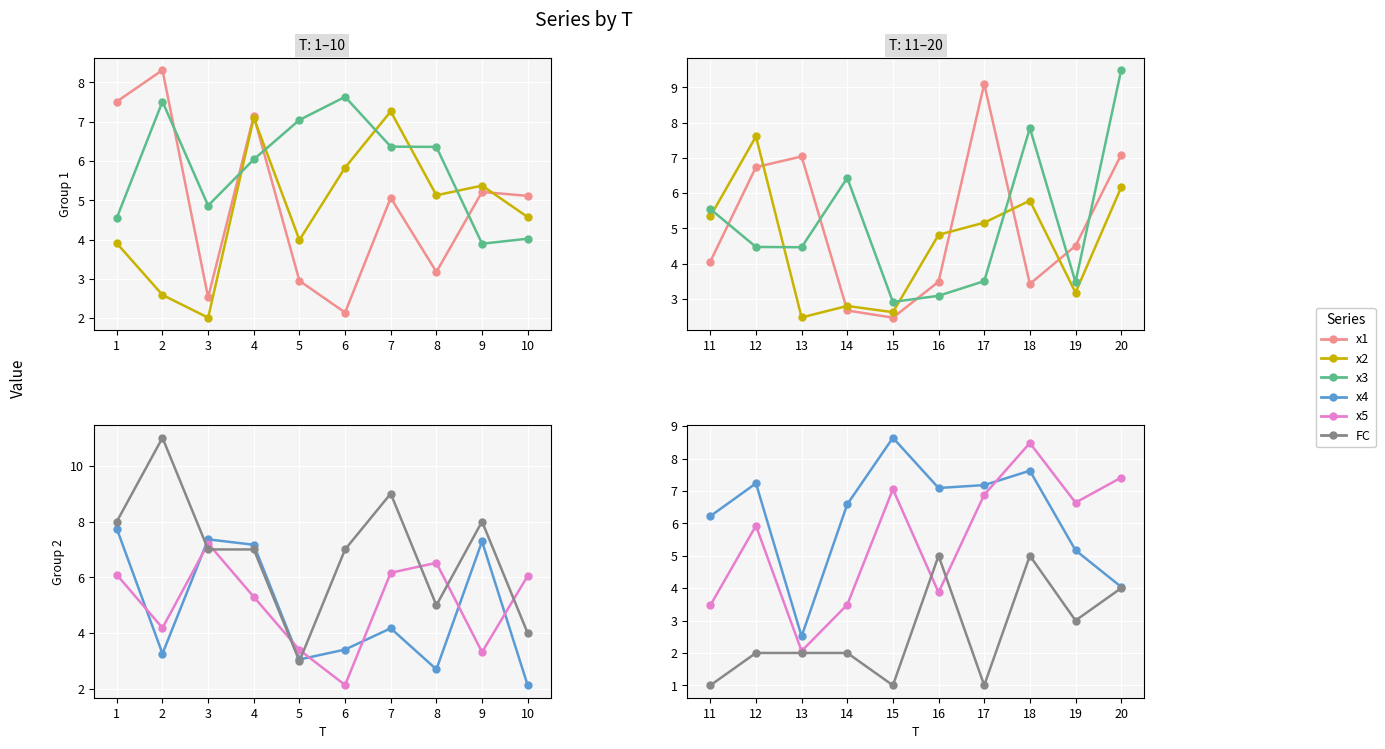

What is the value of the x4 point at the 1st from the left?

6.2